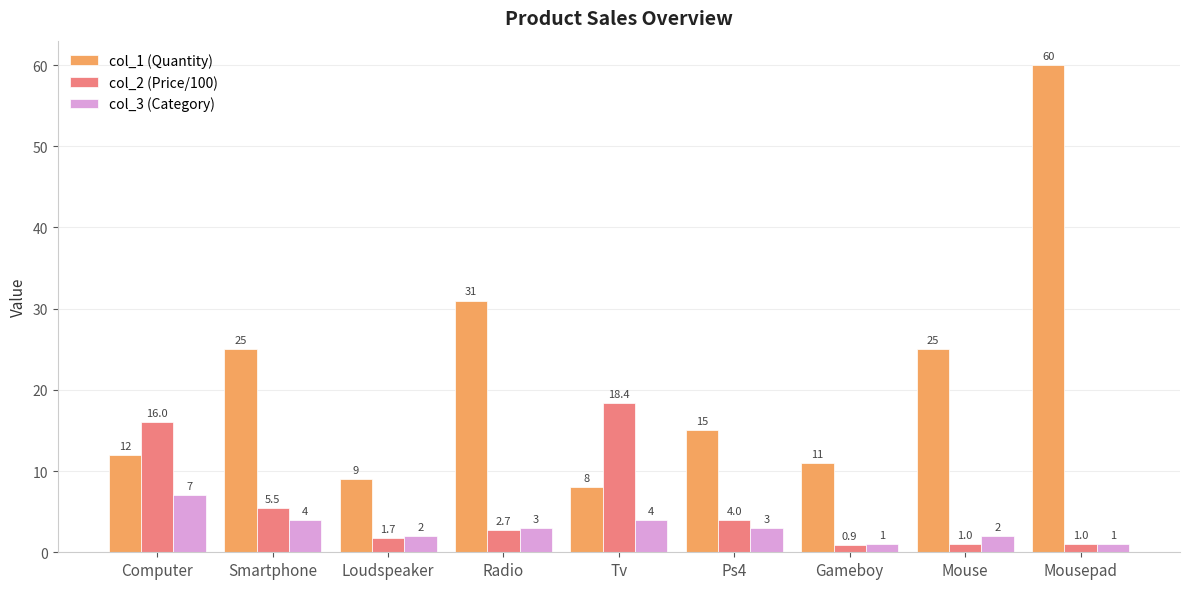

At which category is the sum across all series the highest?

Mousepad